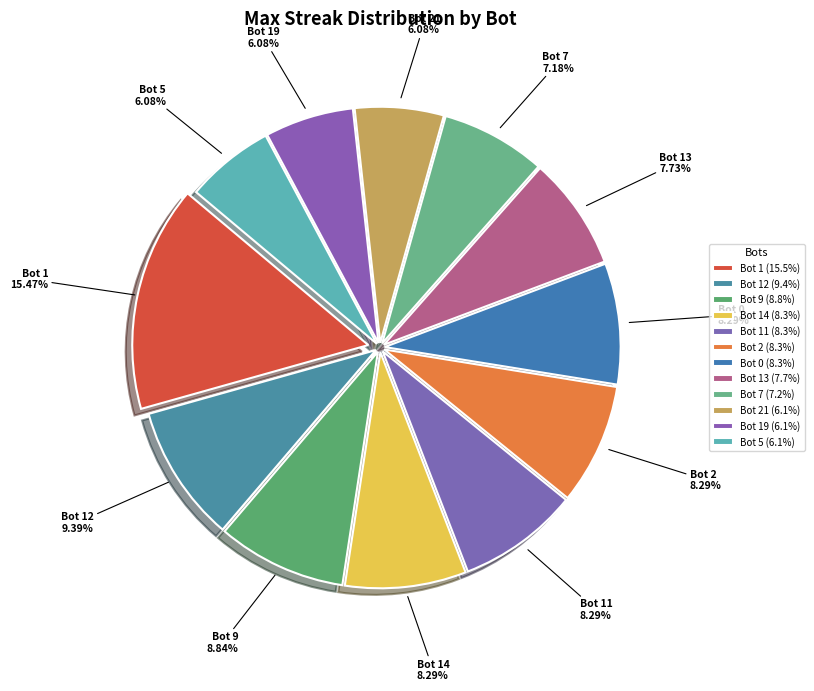

To the nearest percent, what is the combined percentage of Bot 13 and Bot 7?

15%